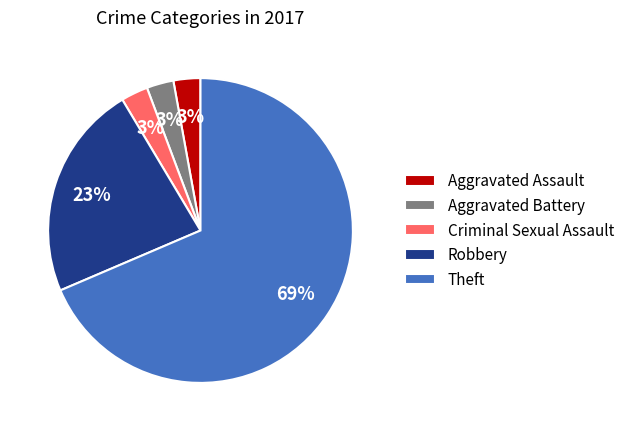

To the nearest percent, what is the difference between the Criminal Sexual Assault and Robbery slice percentages?

20%